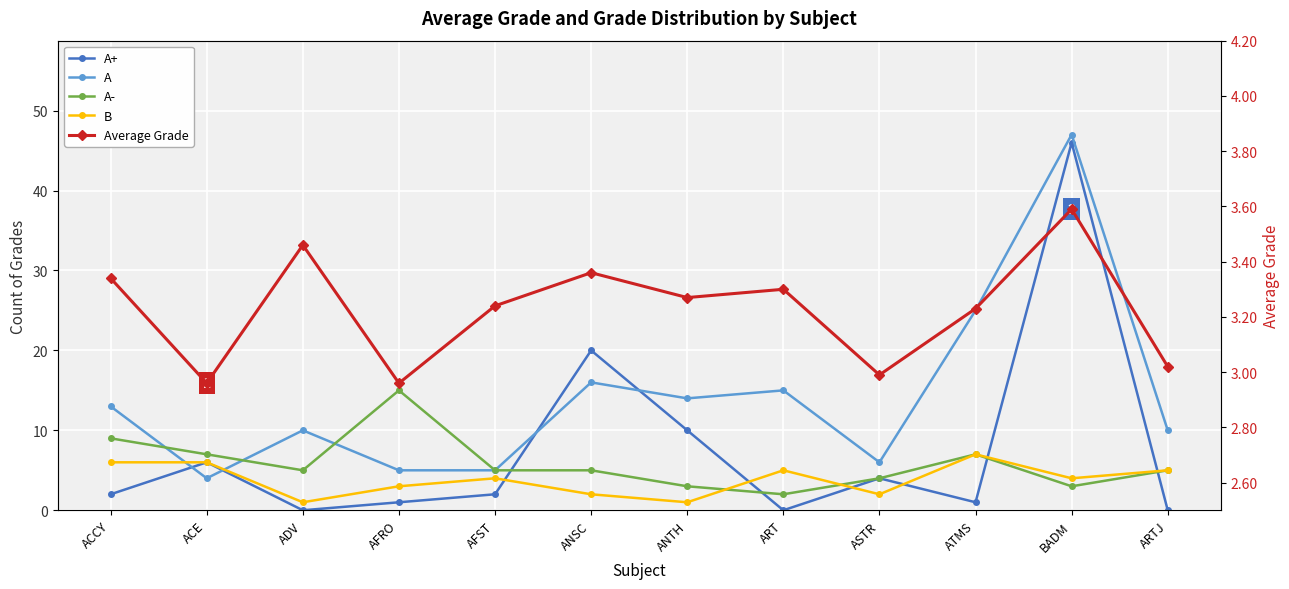

How many interior local peaks does the A+ series have?

4